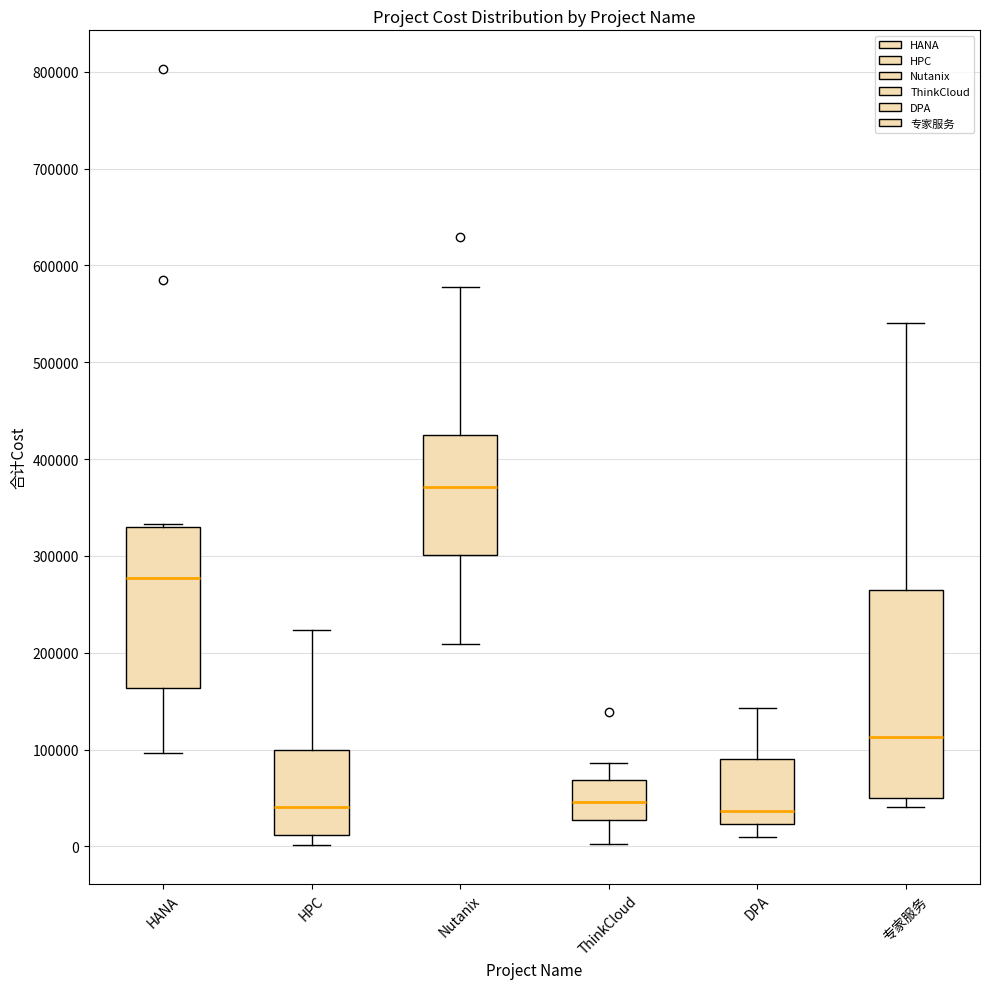

Reading left to right, read every box against the y-axis: the position of its median line, the range the box covers, and the ends of its whiskers. The values are not printed on the chart, so give them approximately, as read against the axis.

HANA: median 280000, box 160000 to 330000, whiskers 100000 to 330000 (just above the box's upper edge)
HPC: median 40000, box 10000 to 100000, whiskers 0 to 220000
Nutanix: median 370000, box 300000 to 420000, whiskers 210000 to 580000
ThinkCloud: median 50000, box 30000 to 70000, whiskers 0 to 90000
DPA: median 40000, box 20000 to 90000, whiskers 10000 to 140000
专家服务: median 110000, box 50000 to 260000, whiskers 40000 to 540000